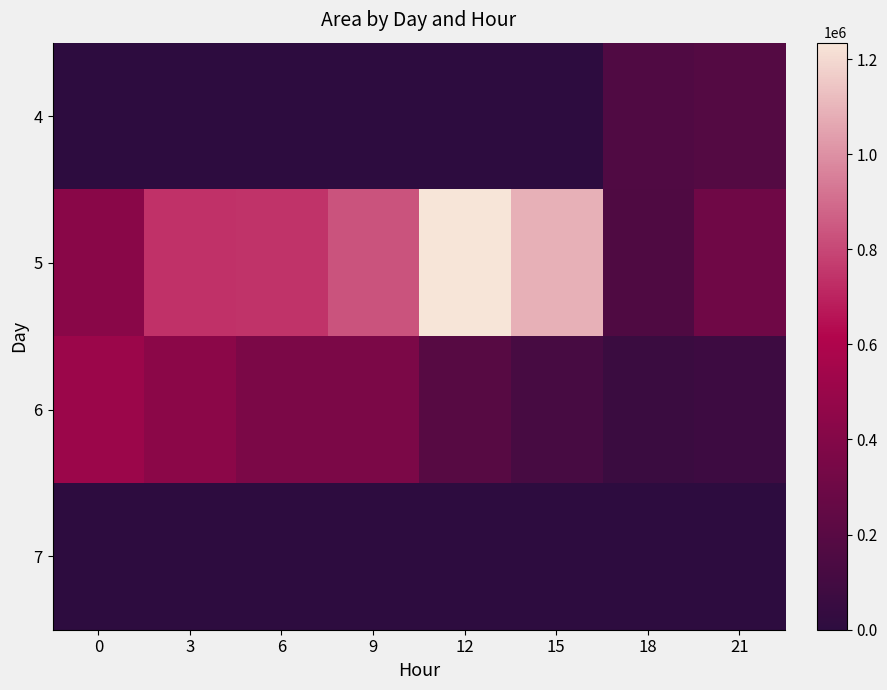

Reading left to right, list all the values displayed in this chart.

row_0: 0	0	0	0	0	0	163750	182500
row_1: 427500	741250	745625	833750	1234375	1088750	155625	307500
row_2: 508750	436250	363750	362500	194375	125000	58750	73125
row_3: 625	0	0	0	0	0	0	0